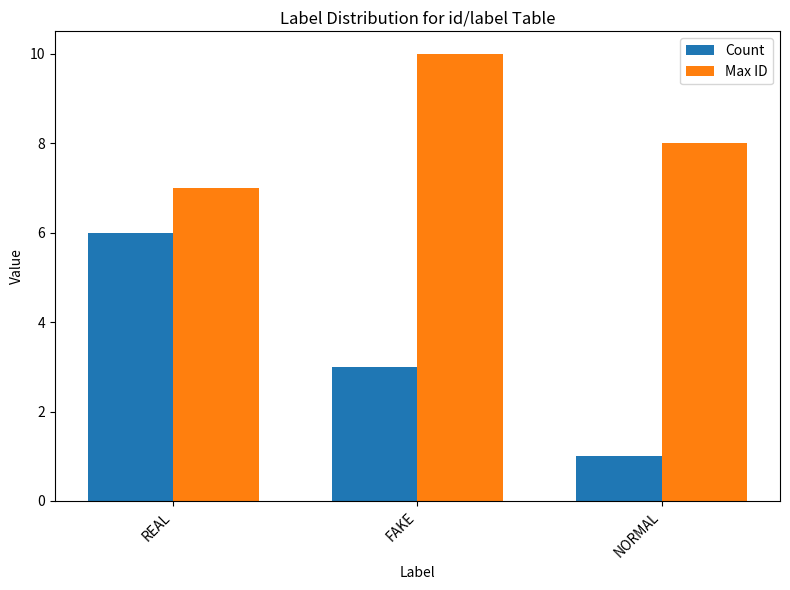

How many bars are there in total?

6